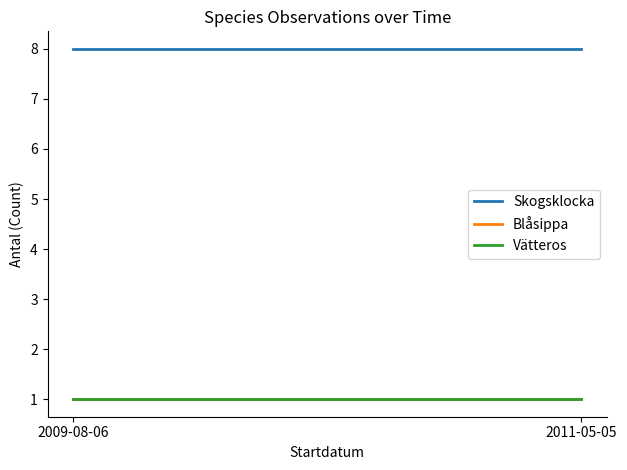

What is the average value of the Skogsklocka series?

8